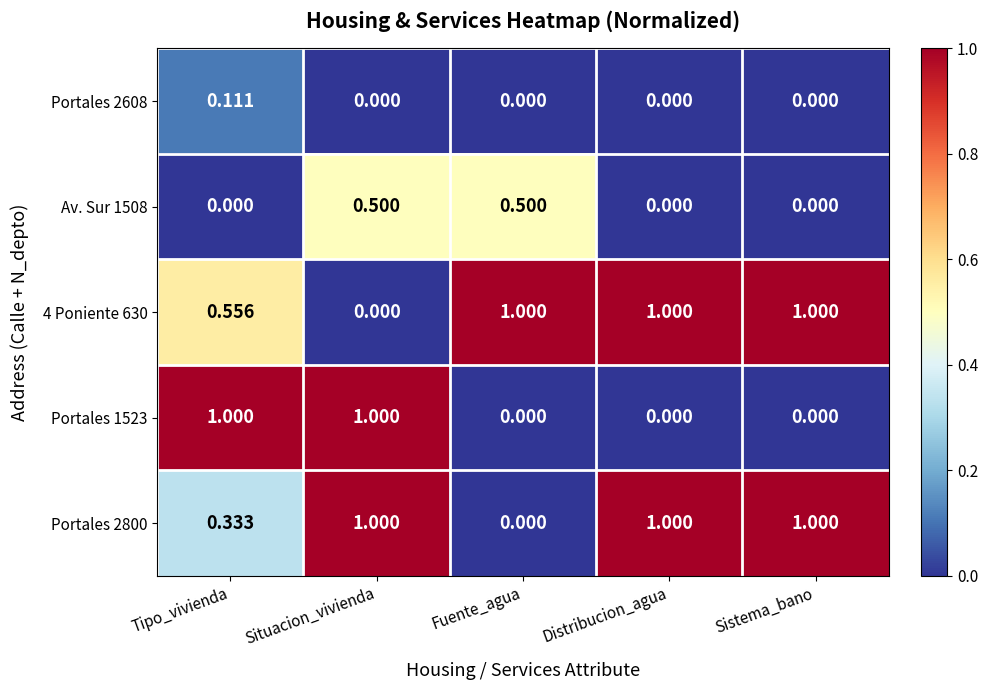

Is the value of 4 Poniente 630 at Fuente_agua greater than the value of Portales 2608 at Distribucion_agua?

Yes